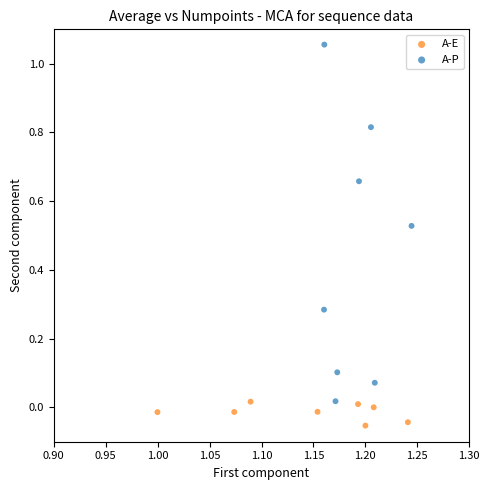

What are all the series names shown in the legend?

A-E, A-P